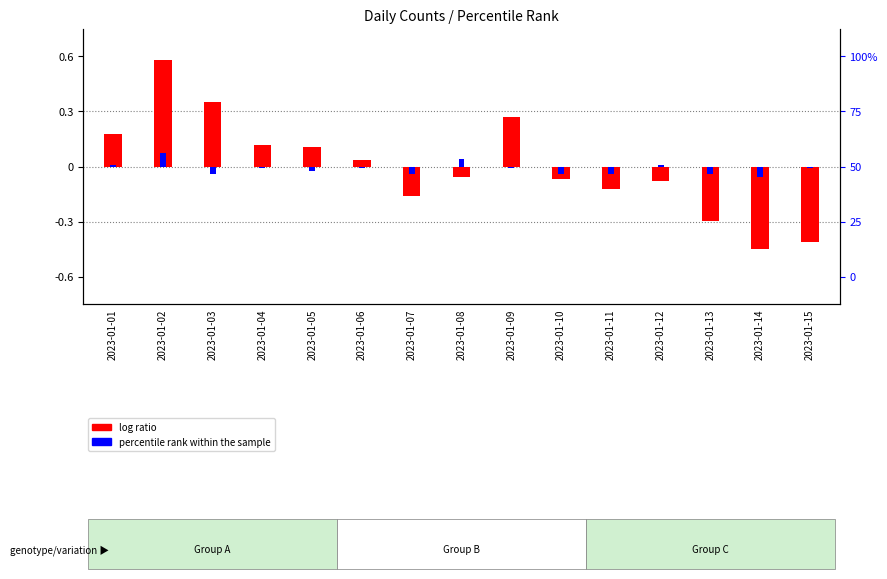

Which series has the largest total across all categories?

log ratio